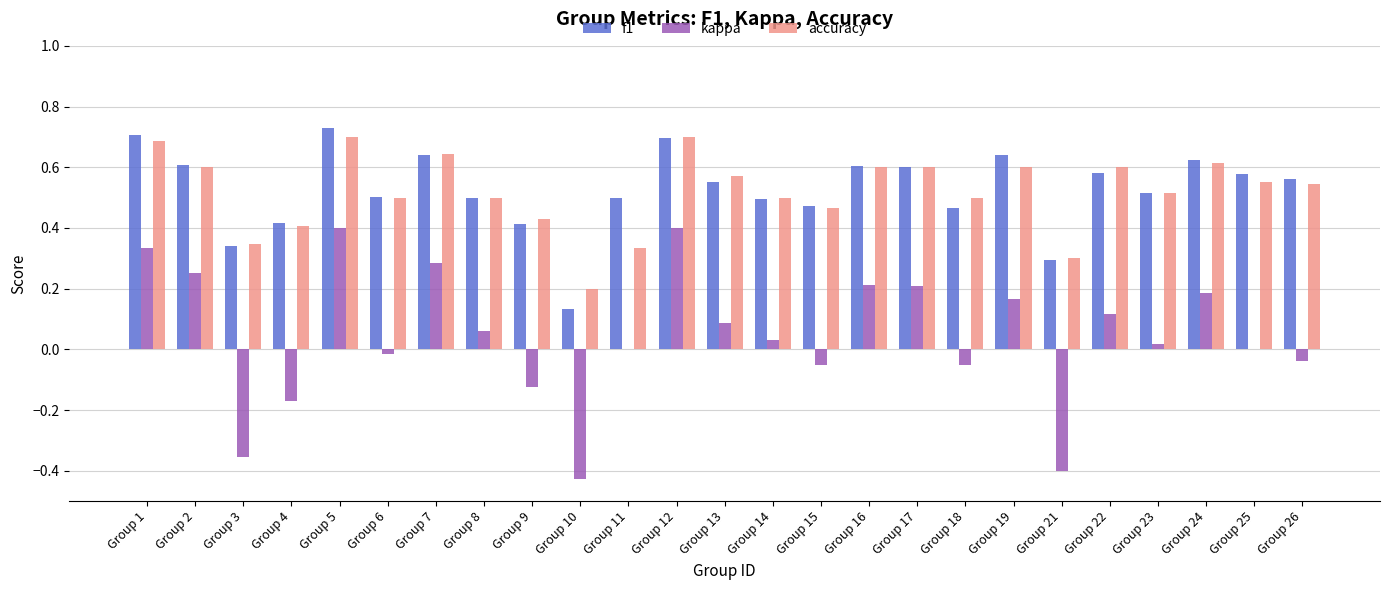

What are all the series names shown in the legend?

f1, kappa, accuracy